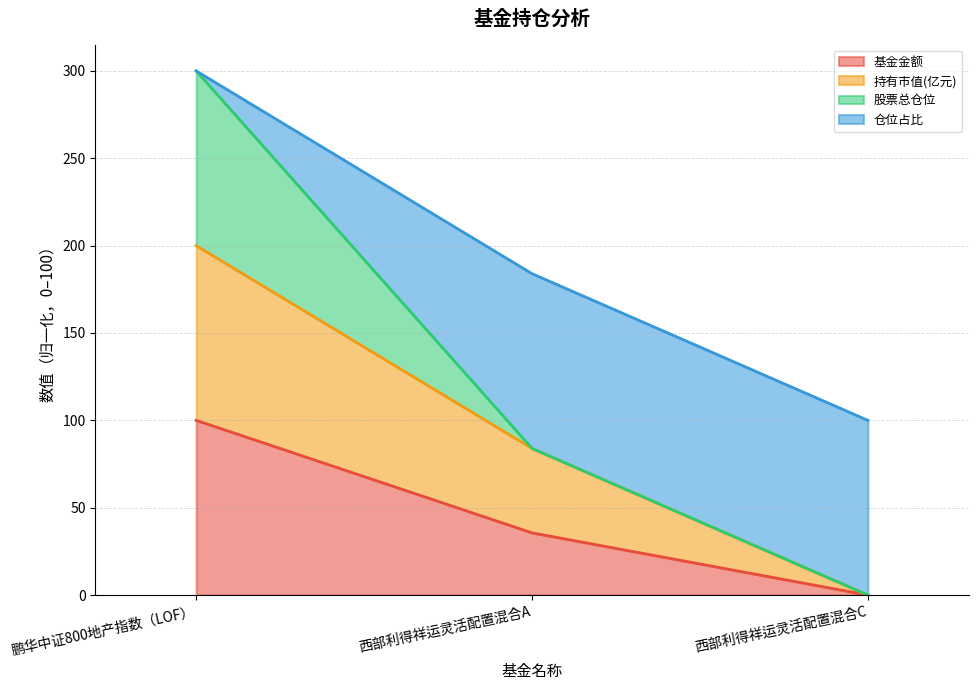

The 基金金额 series shows 100.0 at 鹏华中证800地产指数（LOF）. True or false?

True